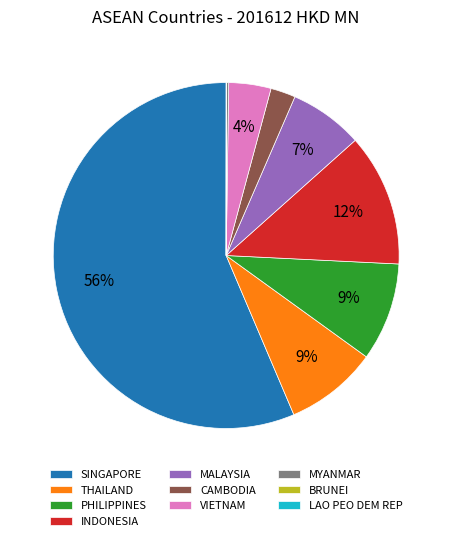

To the nearest percent, what is the average slice percentage?

10%